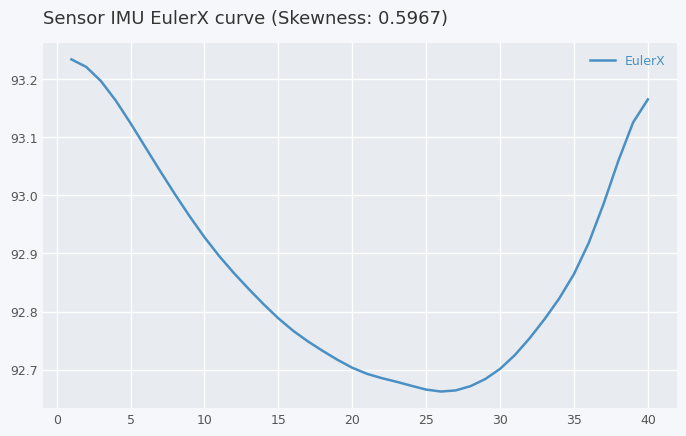

What is the difference between the maximum and minimum values?

0.6